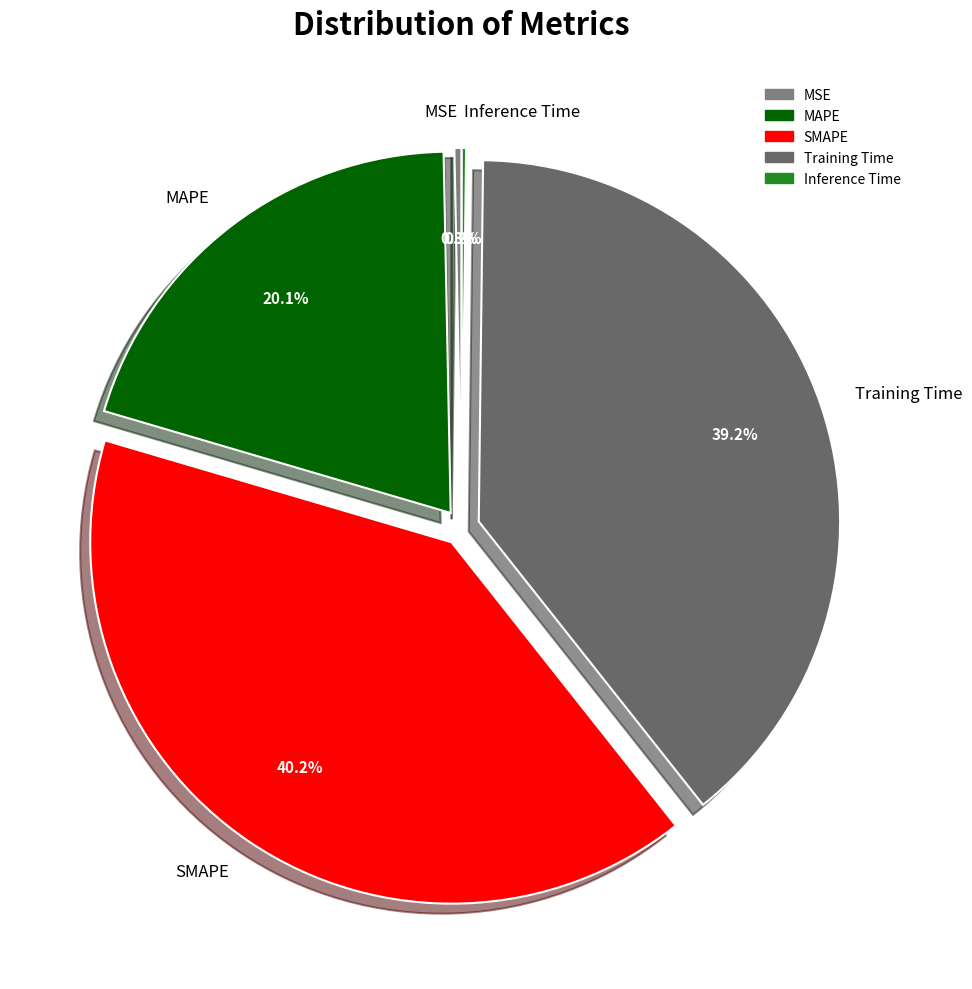

What percentage is NOT represented by MSE?

99.7%